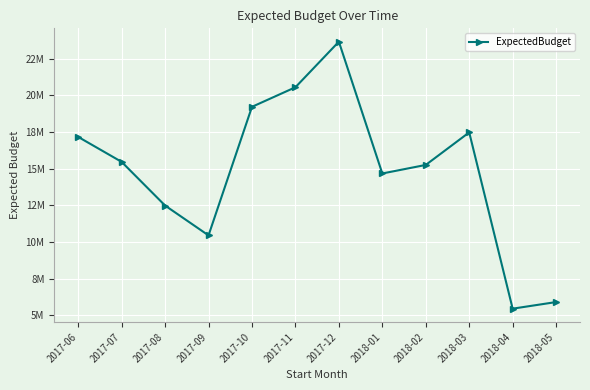

Reading left to right, transcribe all the data shown in this chart.

2017-06=17171944.5	2017-07=15468700.0	2017-08=12490238.2	2017-09=10452598.0	2017-10=19223715.8	2017-11=20559374.3	2017-12=23668923.7	2018-01=14676669.4	2018-02=15259789.1	2018-03=17481123.8	2018-04=5453035.0	2018-05=5904005.8